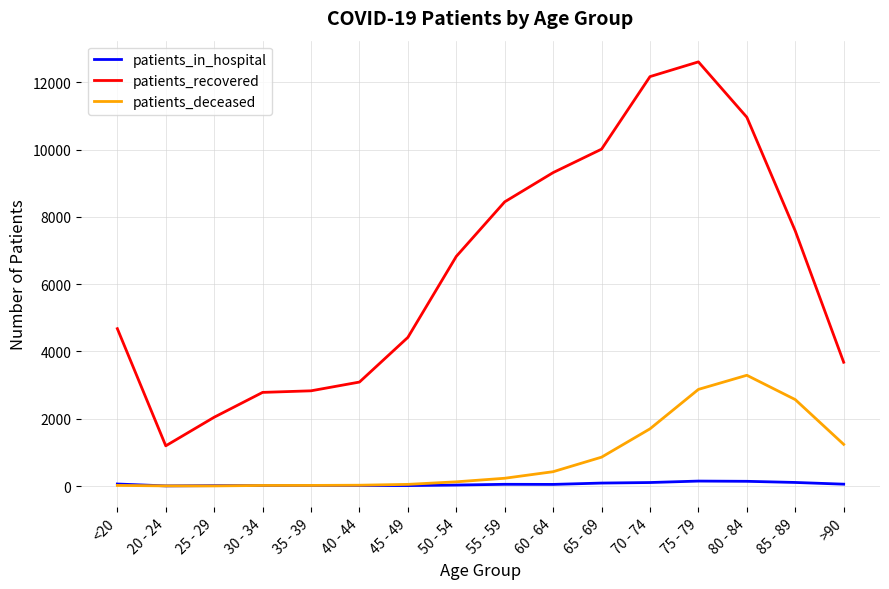

What is the maximum value for patients_deceased?

3292